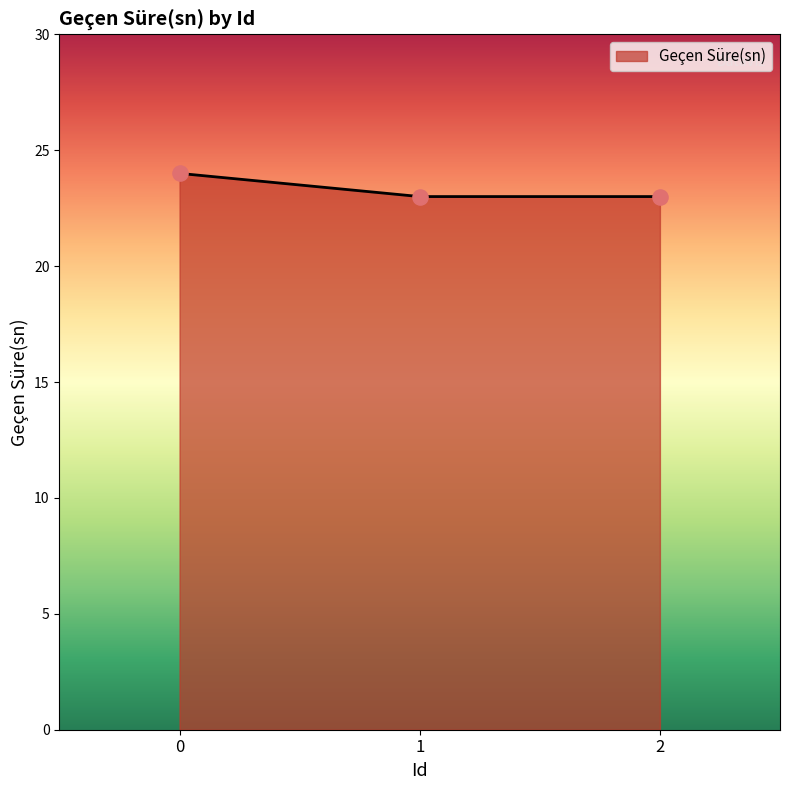

Approximately how many times larger is the value at 1 compared to 0?

1.0